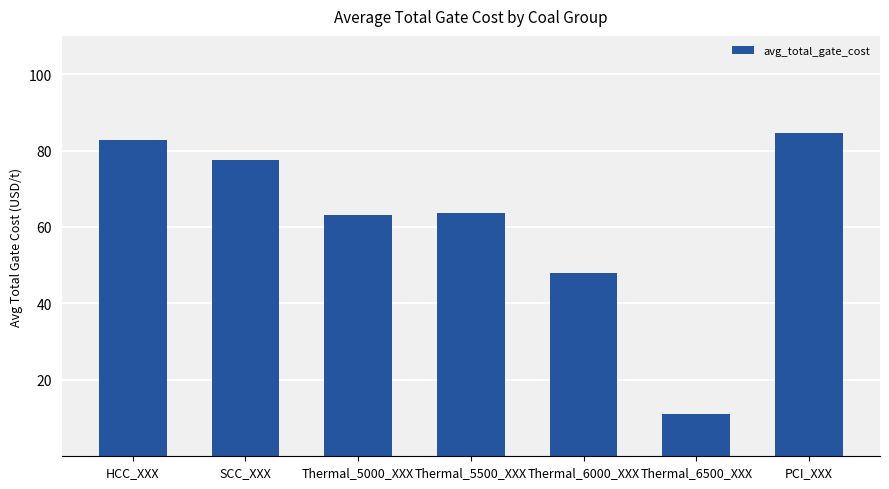

What is the label of the 7th bar from the left?

PCI_XXX